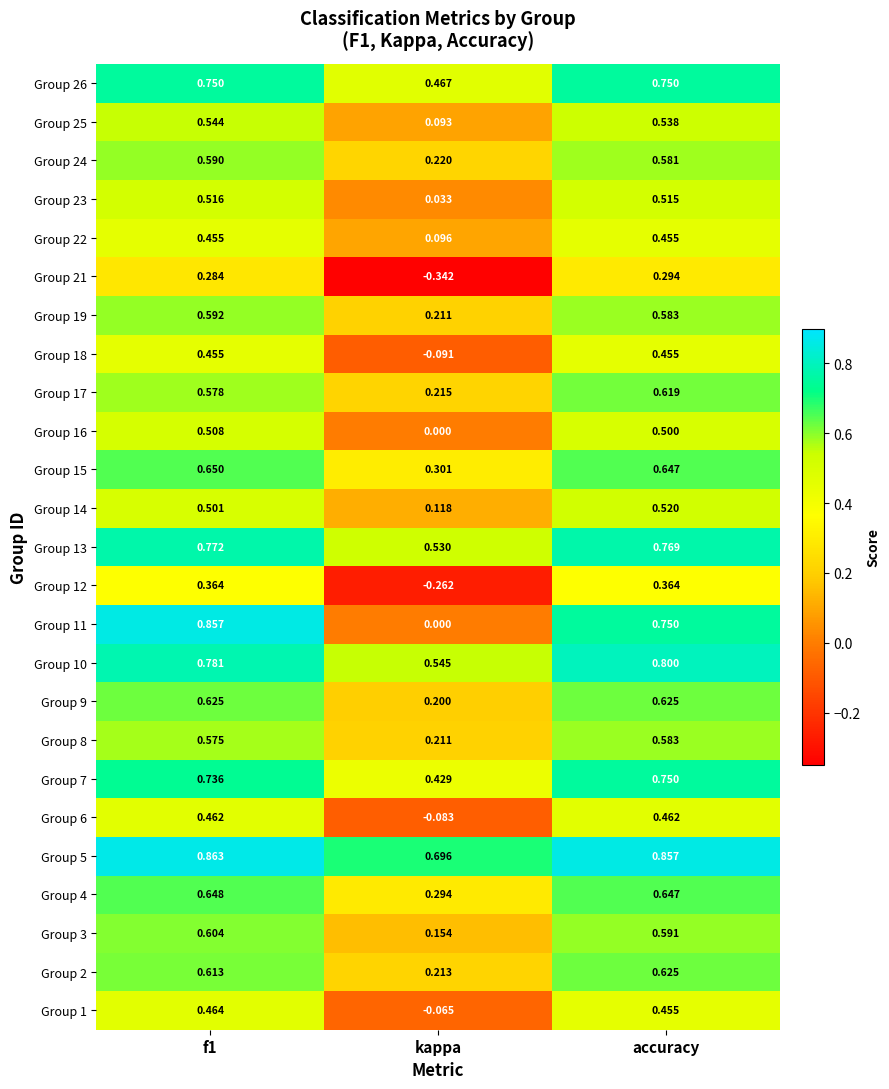

At which category is the sum across all series the highest?

f1